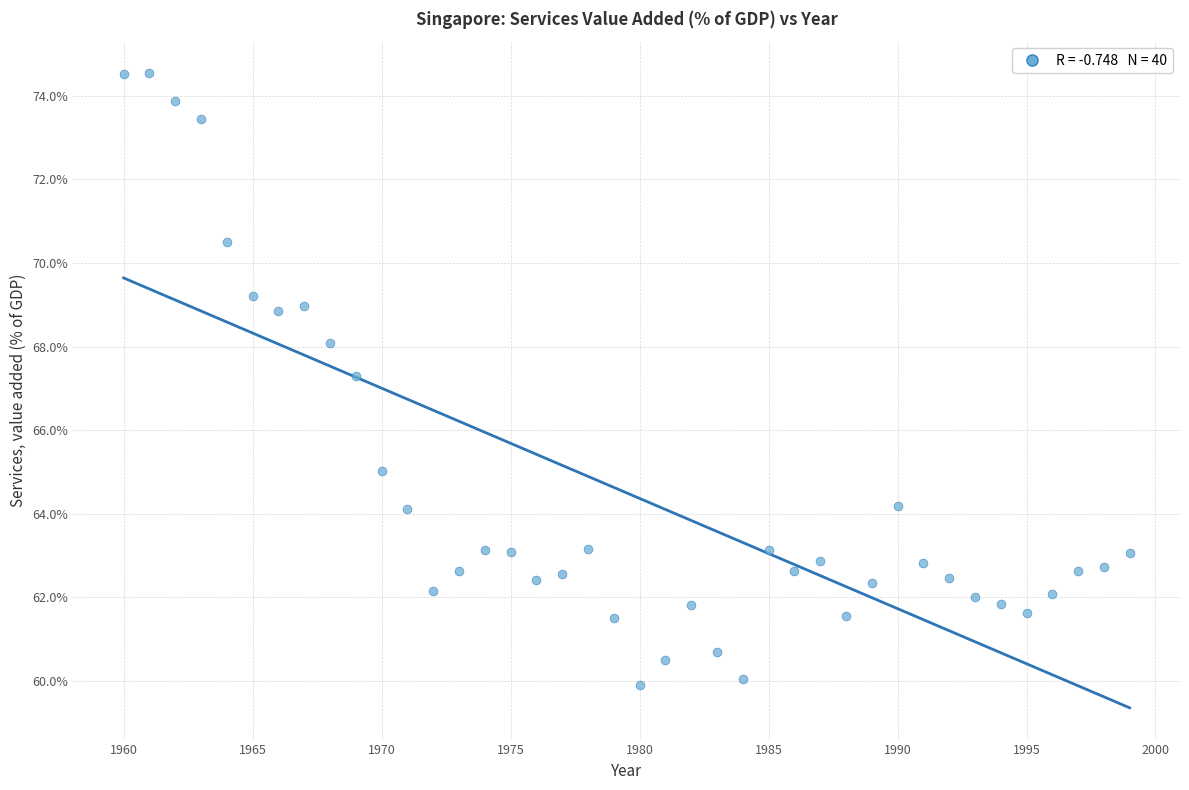

What is the range of X values (max minus min)?

39.0